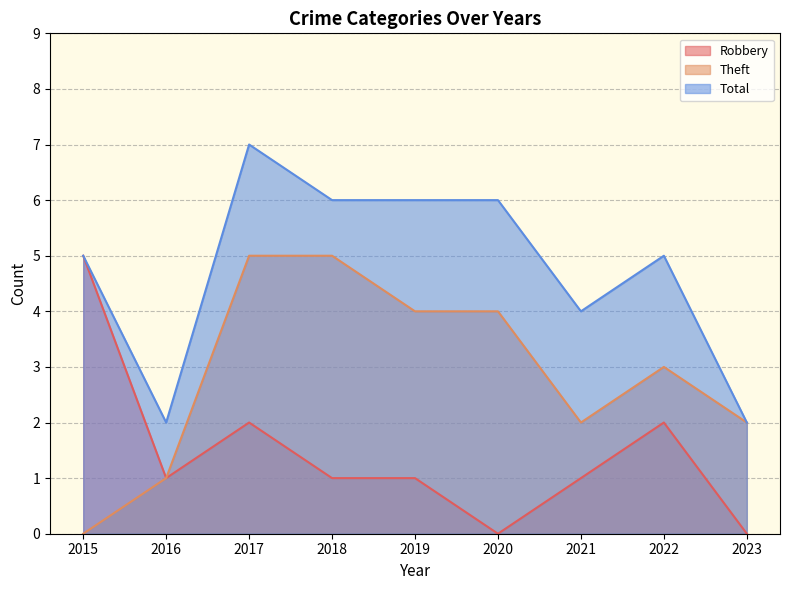

At which category does the chart reach its minimum across all series?

2020